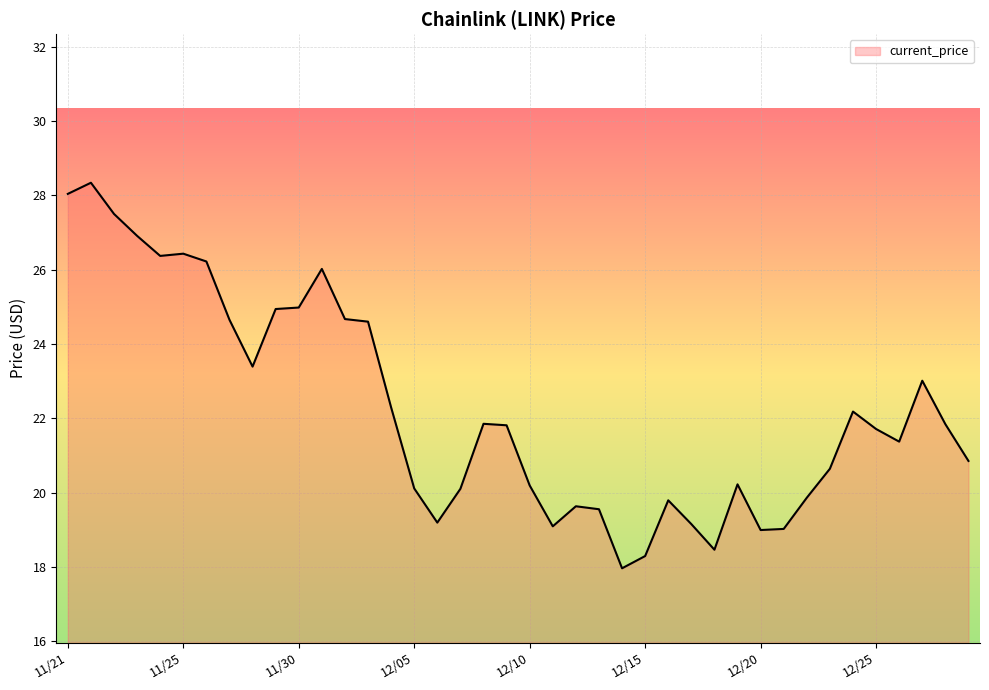

What is the maximum value shown in the chart?

28.3